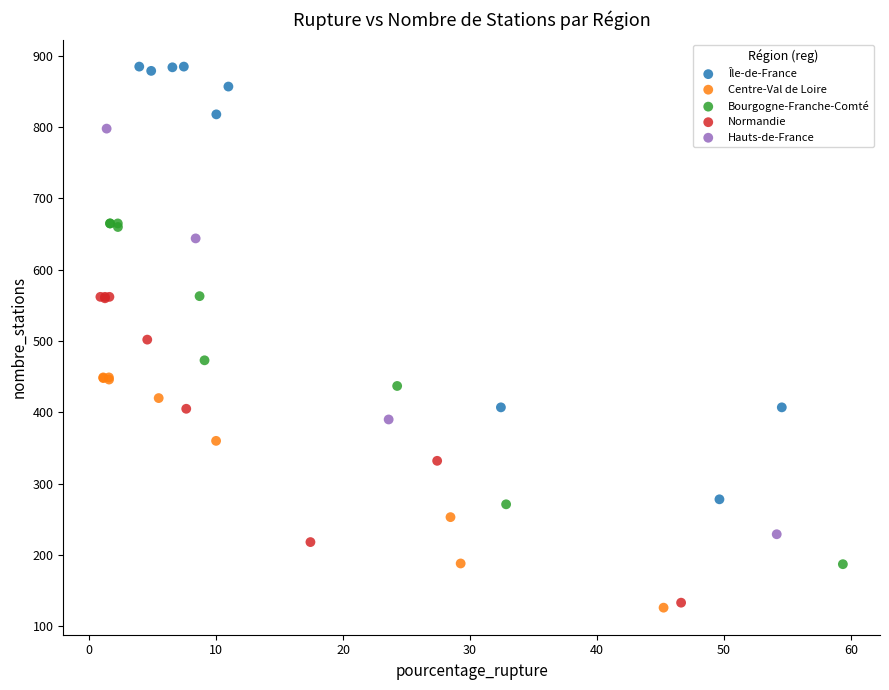

What are all the series names shown in the legend?

Île-de-France, Centre-Val de Loire, Bourgogne-Franche-Comté, Normandie, Hauts-de-France